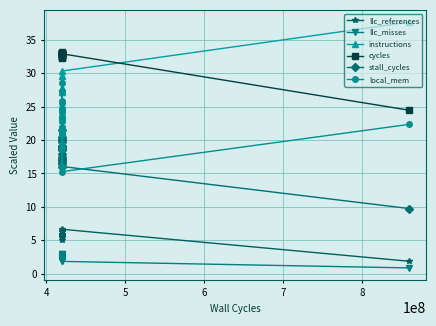

True or false: llc_references and local_mem intersect in this chart.

False